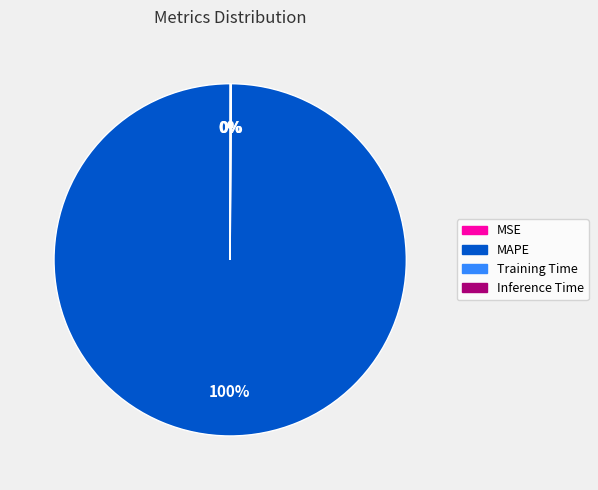

To the nearest percent, what is the average slice percentage?

25%